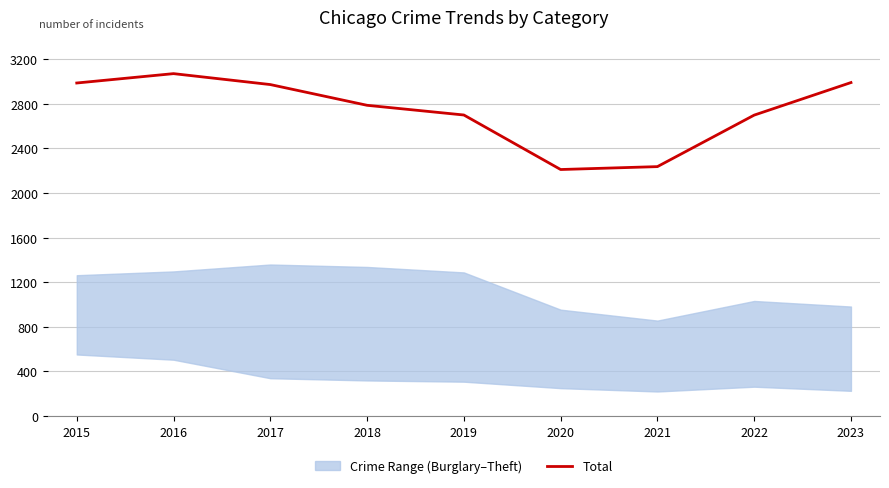

How many lines are shown in the chart?

1